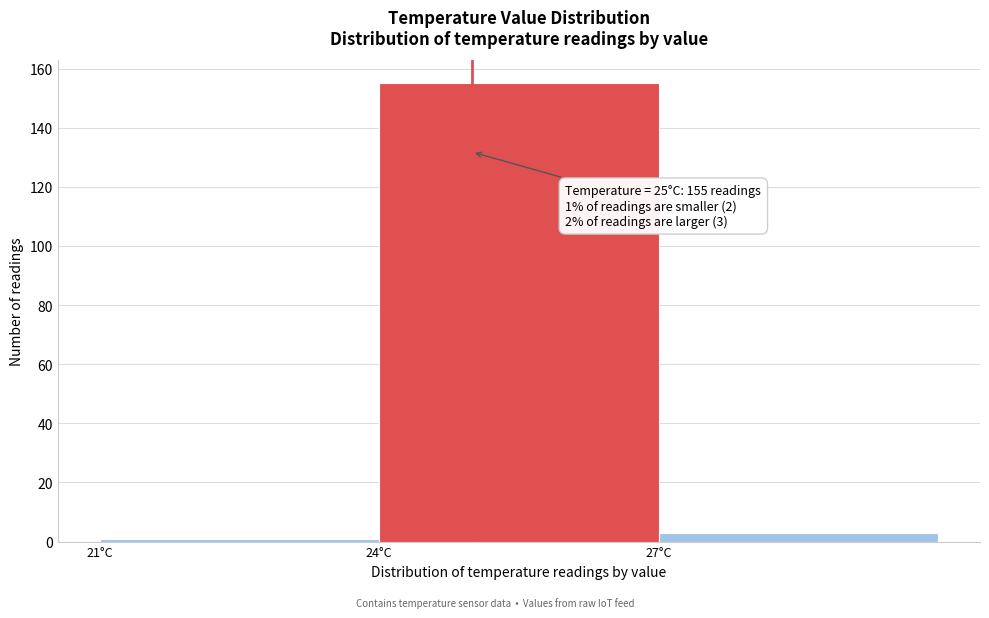

Over which range of the x-axis is the bar tallest?

24 to 27